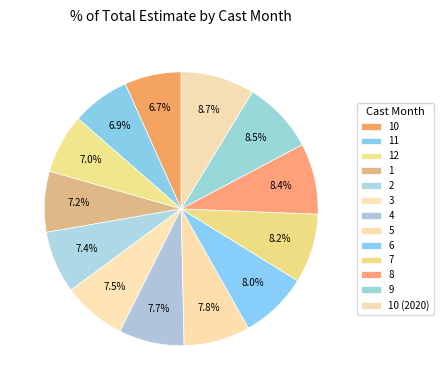

How many slices are in this pie chart?

13